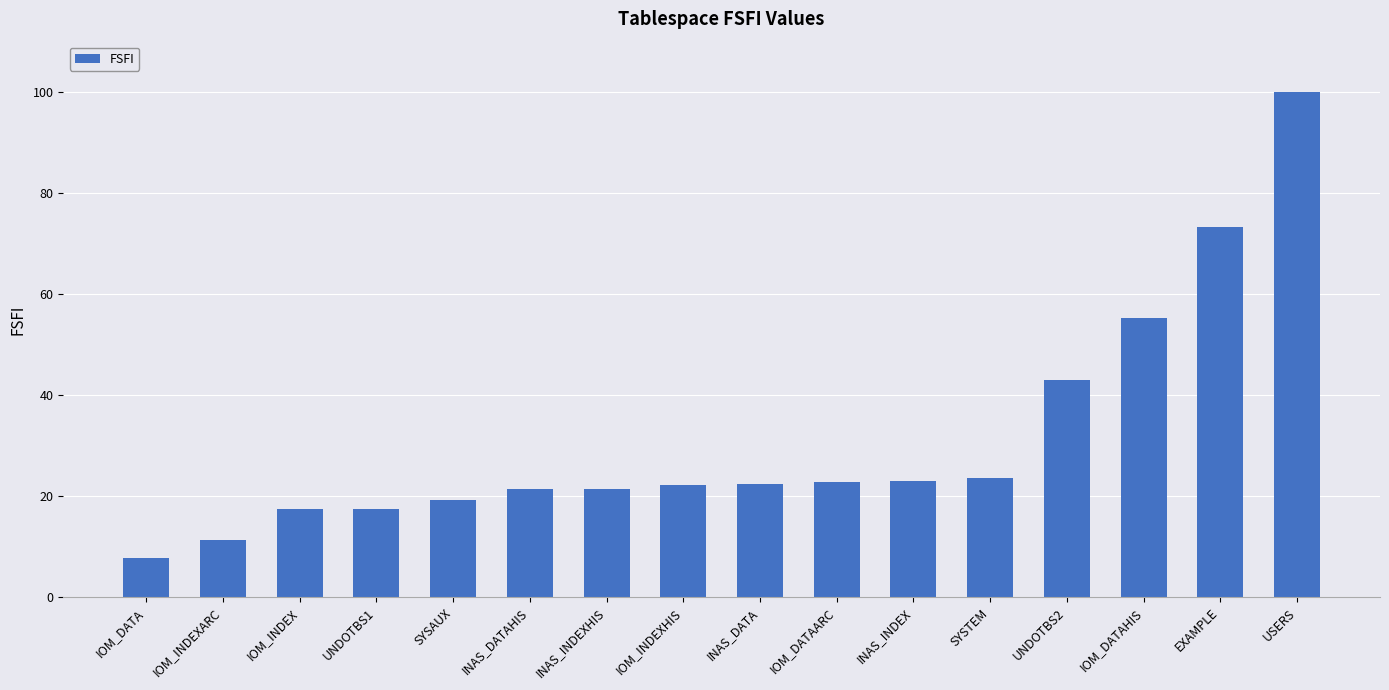

True or false: the data shows 100.0 at USERS.

True